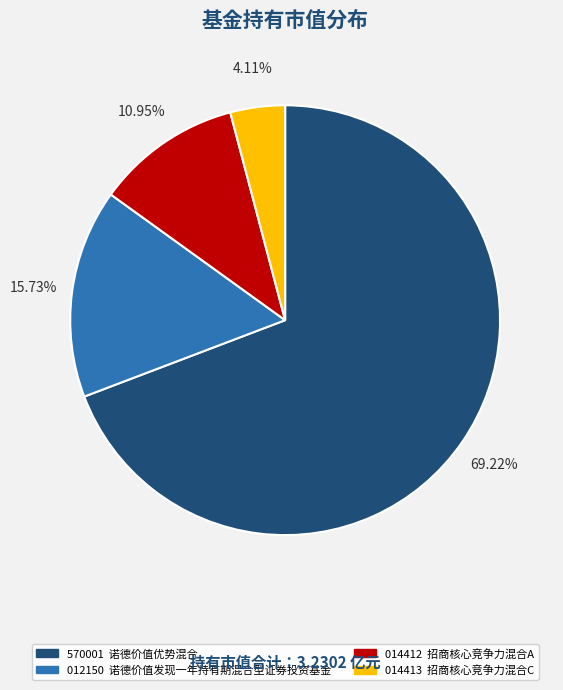

To the nearest percent, what is the difference between the largest and smallest slice percentages?

65%